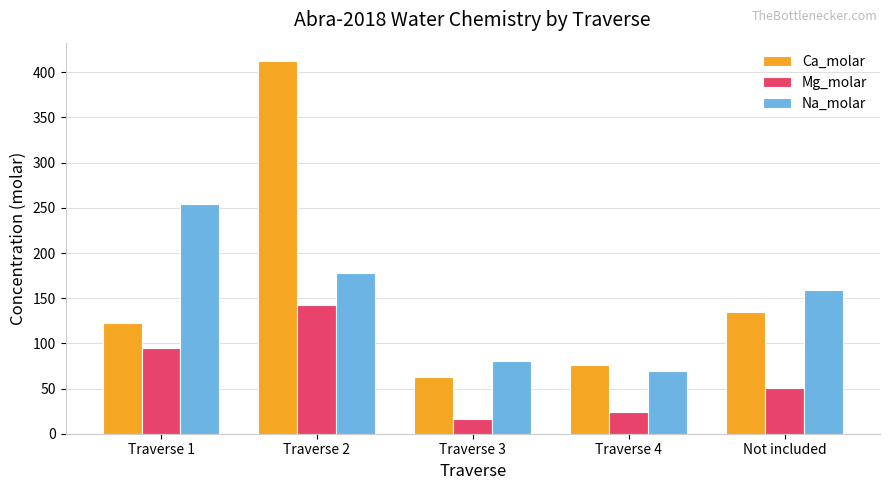

Between Traverse 4 and Not included, which series saw the biggest shift?

Na_molar